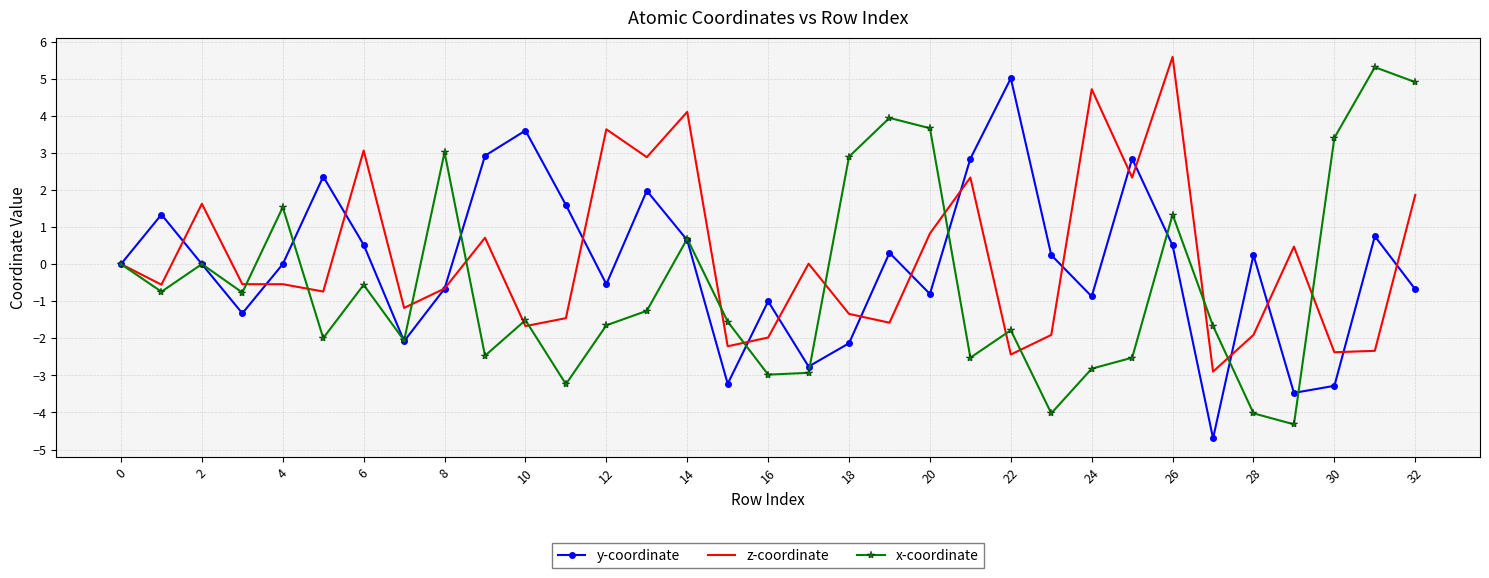

What is the minimum value for z-coordinate?

-2.9